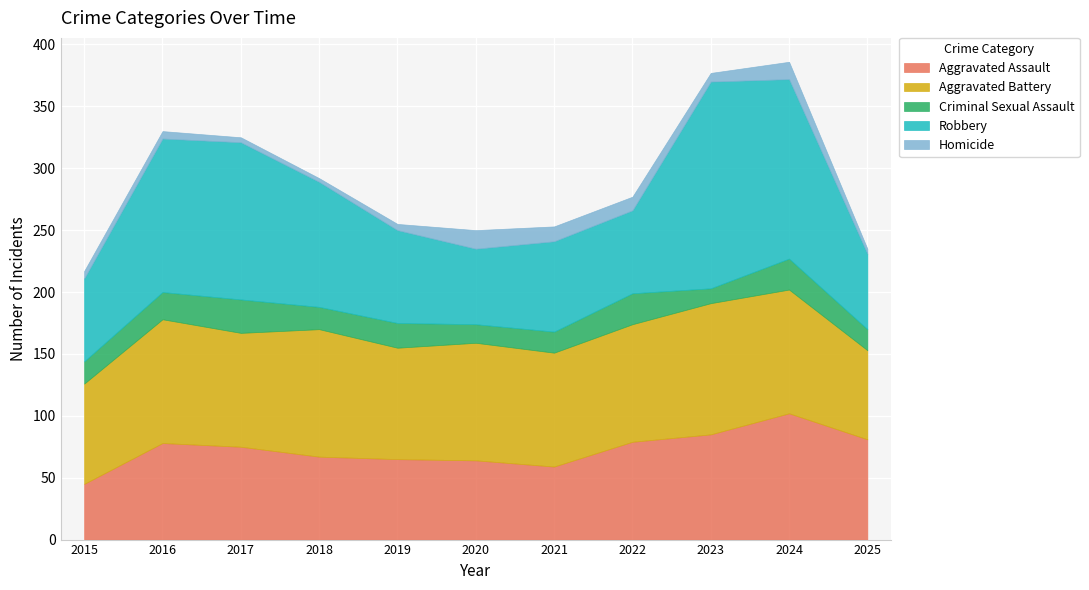

In Aggravated Assault, how many points are higher than both neighbors (excluding endpoints)?

2